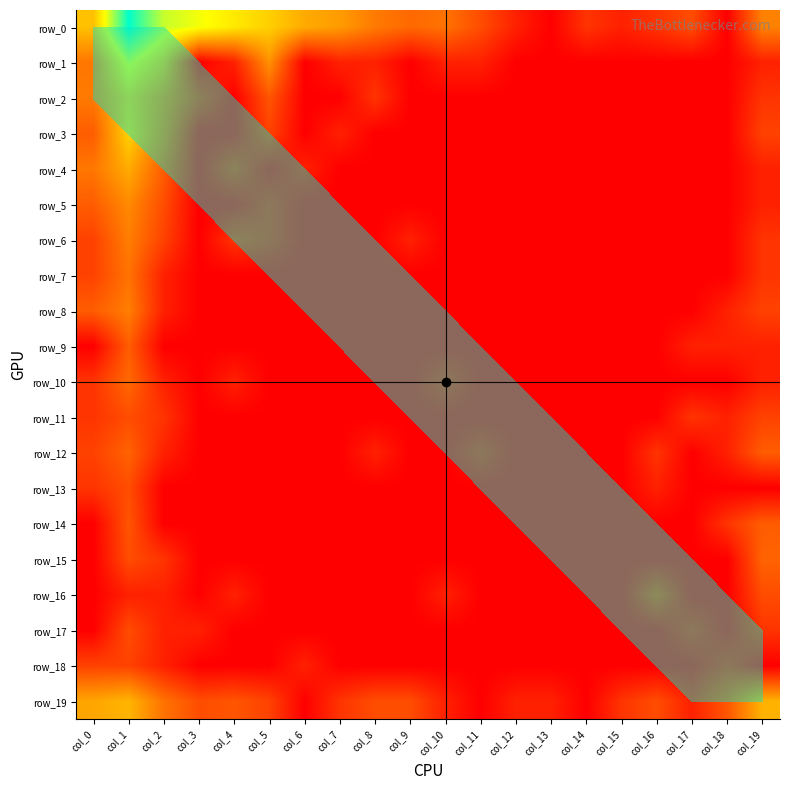

Is the value of row_15 at col_15 greater than the value of row_4 at col_7?

No